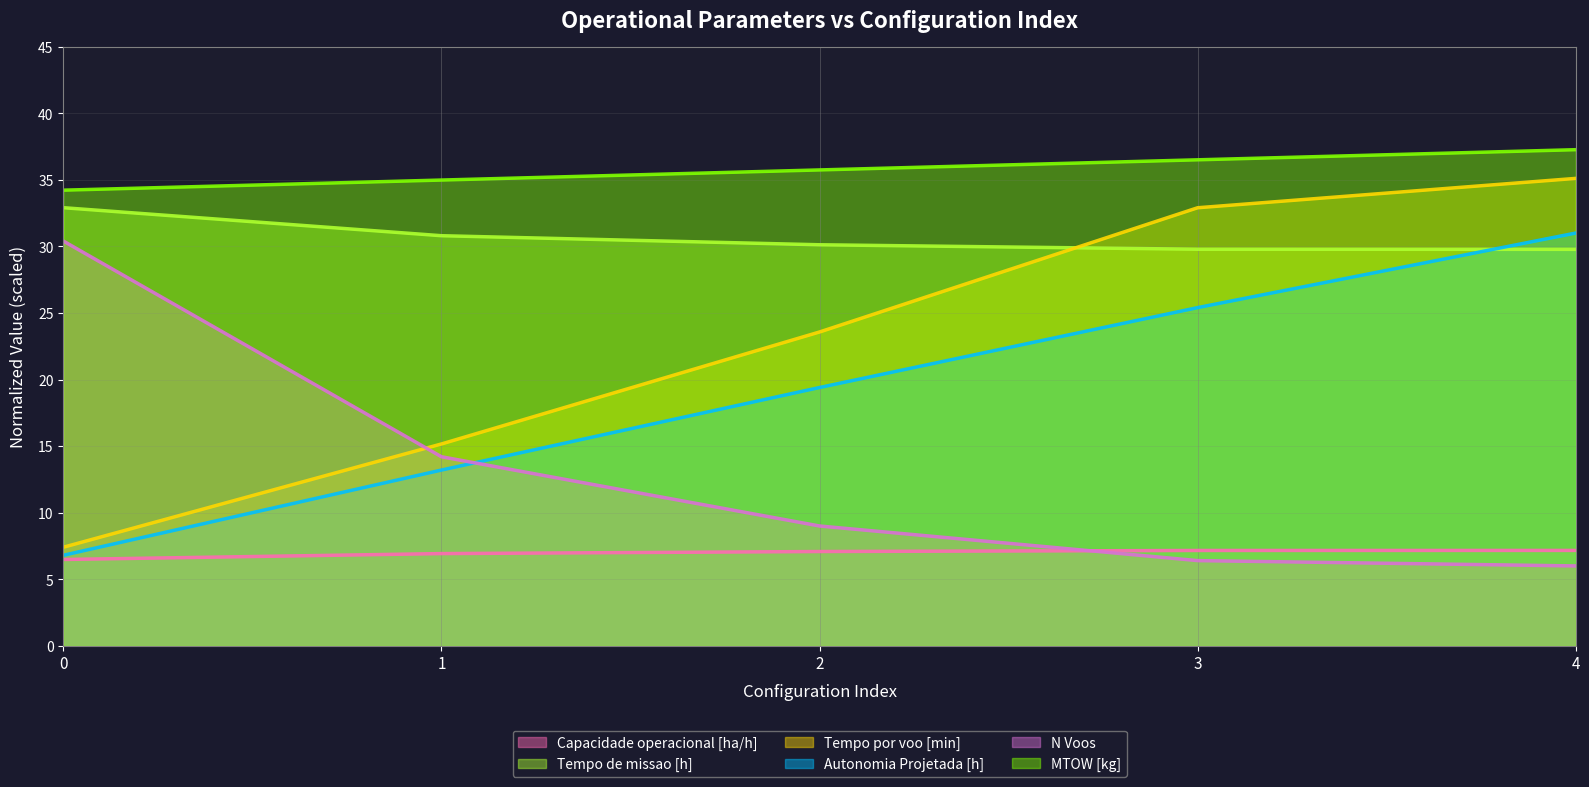

Rank the categories by N Voos value from lowest to highest.

4, 3, 2, 1, 0